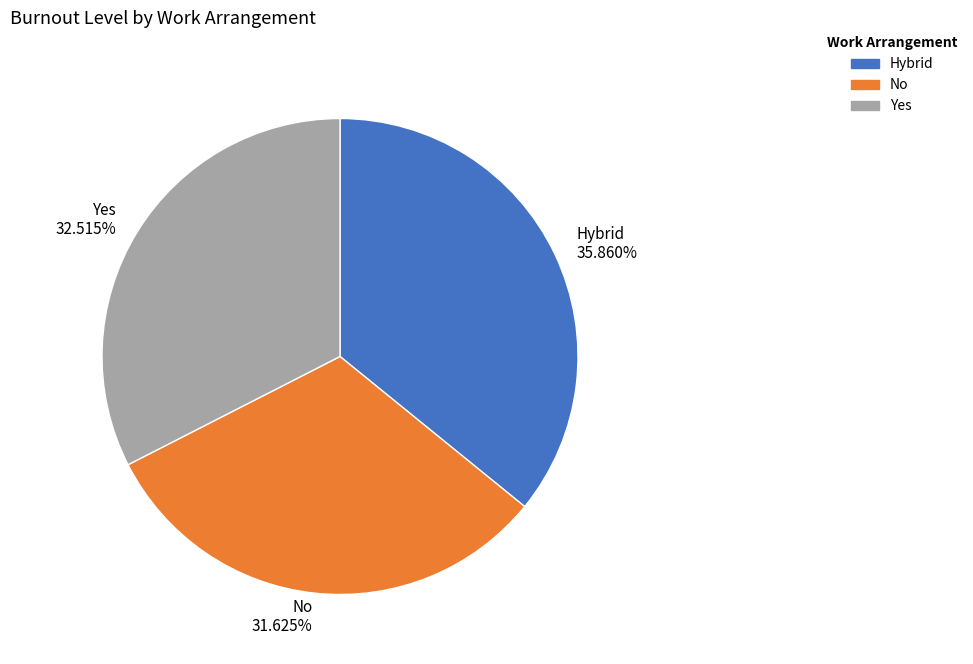

Is Yes the majority of the pie?

No